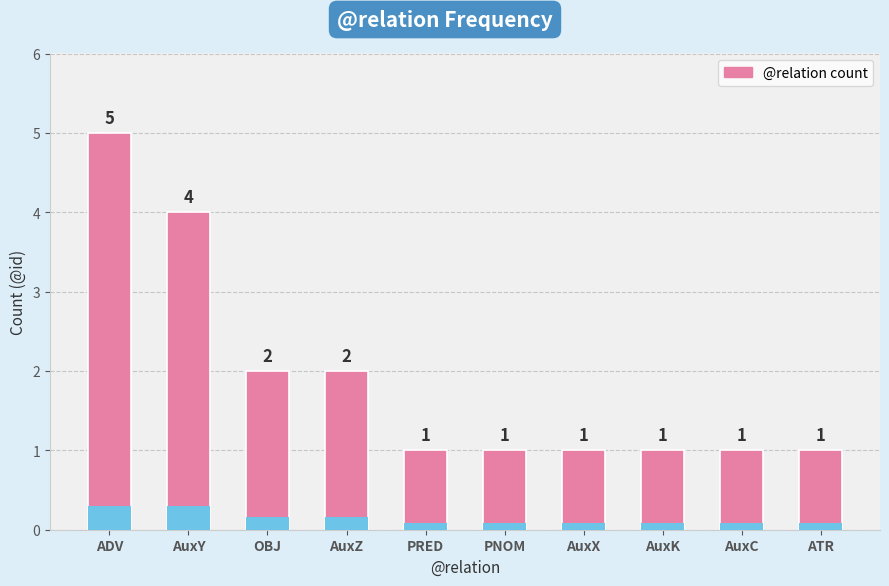

What is the difference between the values at ATR and AuxZ?

1